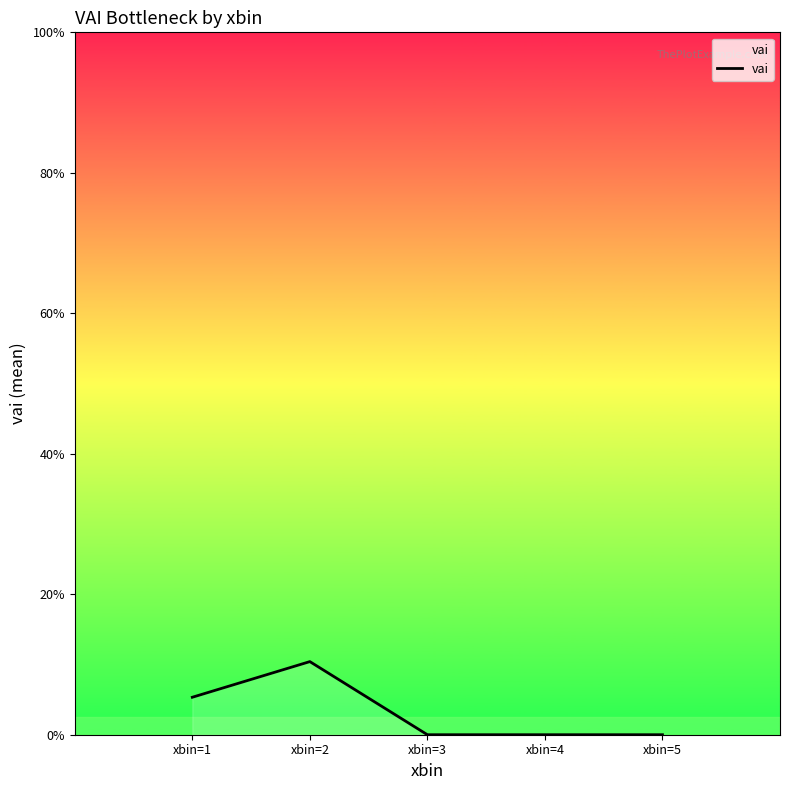

Is this an area chart (filled region under the line)?

Yes